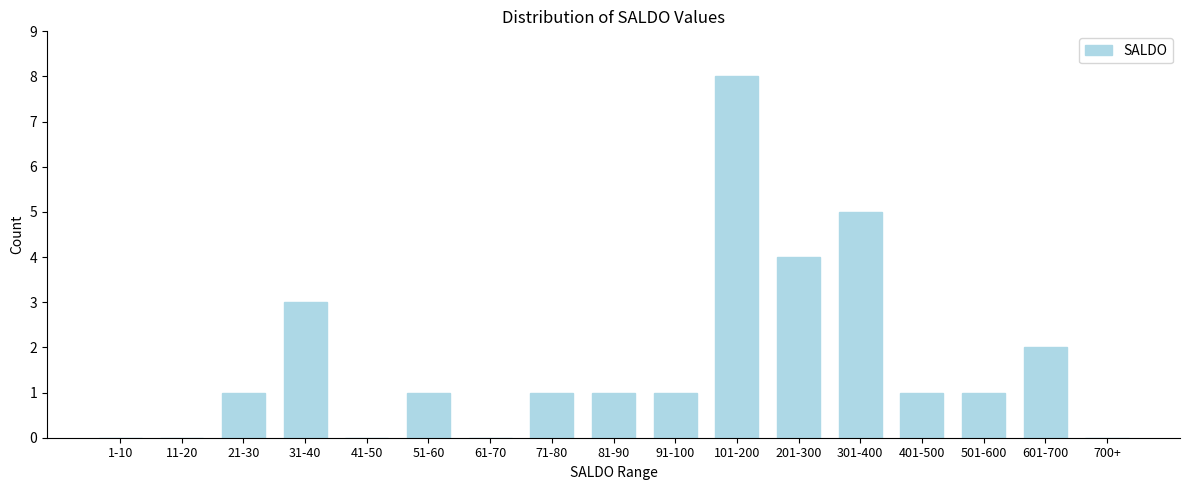

Reading left to right, transcribe all the data shown in this chart.

1-10=0	11-20=0	21-30=1	31-40=3	41-50=0	51-60=1	61-70=0	71-80=1	81-90=1	91-100=1	101-200=8	201-300=4	301-400=5	401-500=1	501-600=1	601-700=2	700+=0